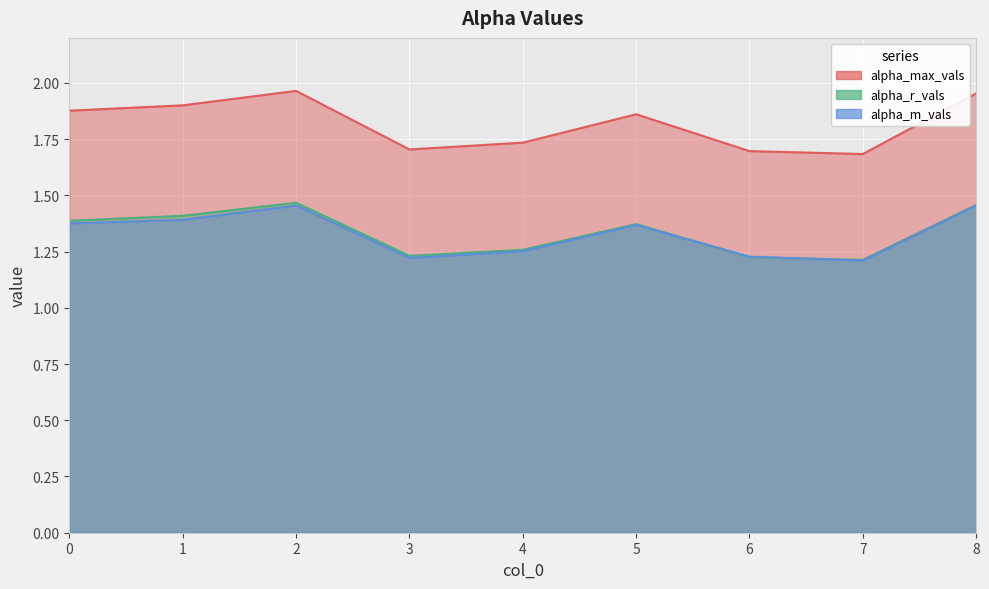

Read the alpha_m_vals value at 1.

1.4